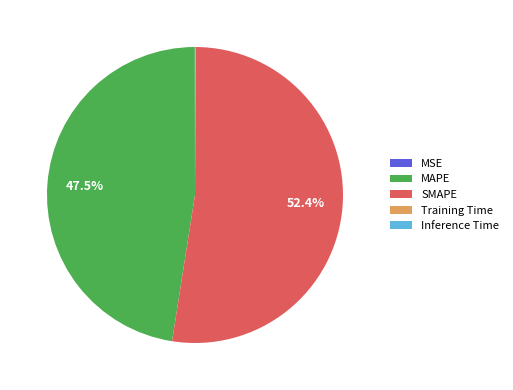

Is there a majority slice in this chart?

Yes